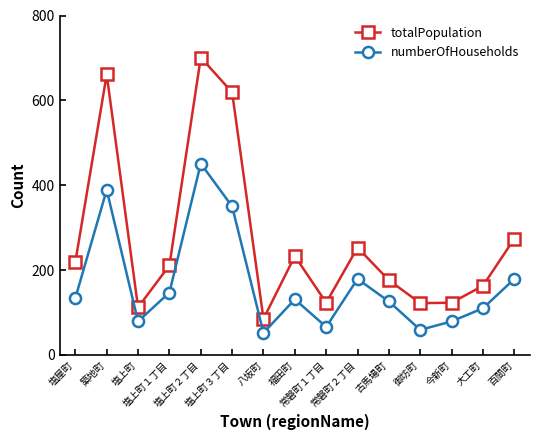

Is it true that numberOfHouseholds equals 113 at 塩上町?

False